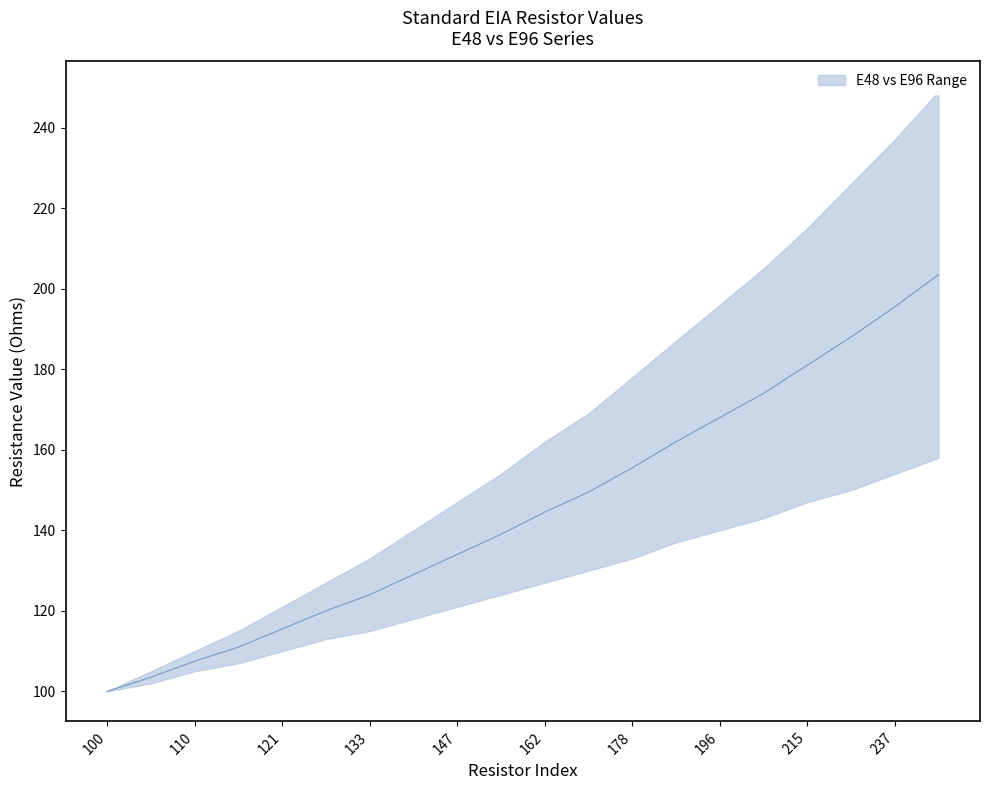

How many data points are above 144?

10